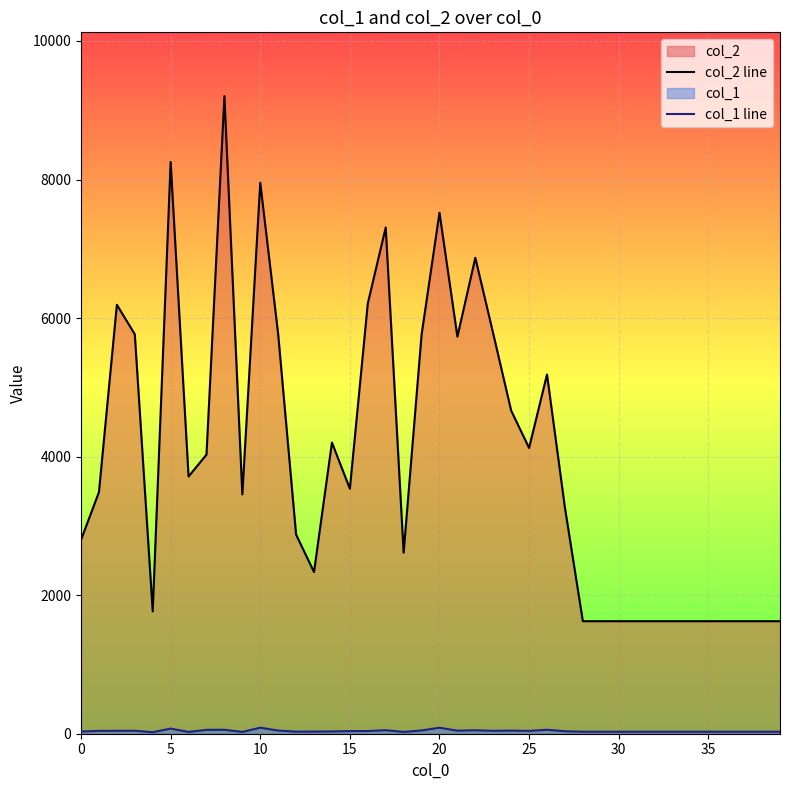

How many interior local peaks does the col_2 line series have?

9